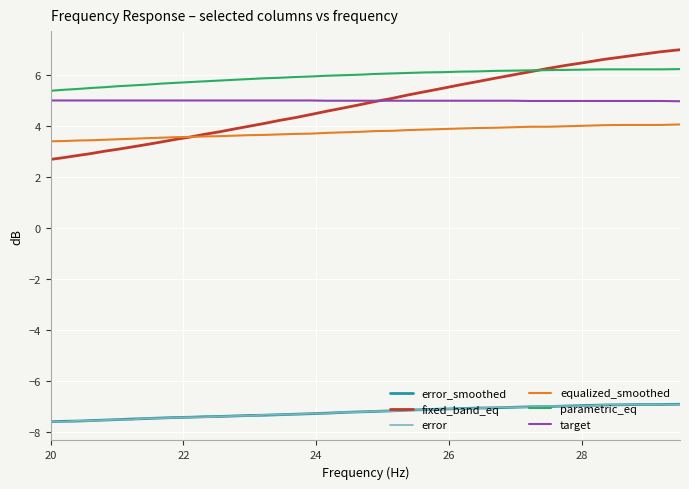

Which series has the largest total across all categories?

parametric_eq